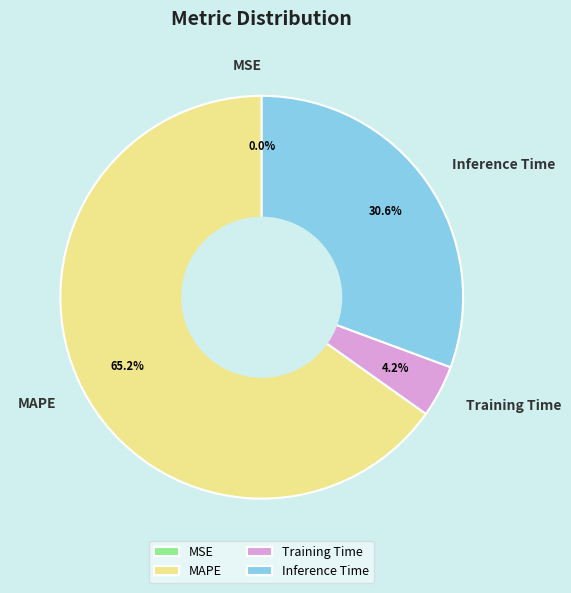

What is the largest slice in the pie chart?

MAPE